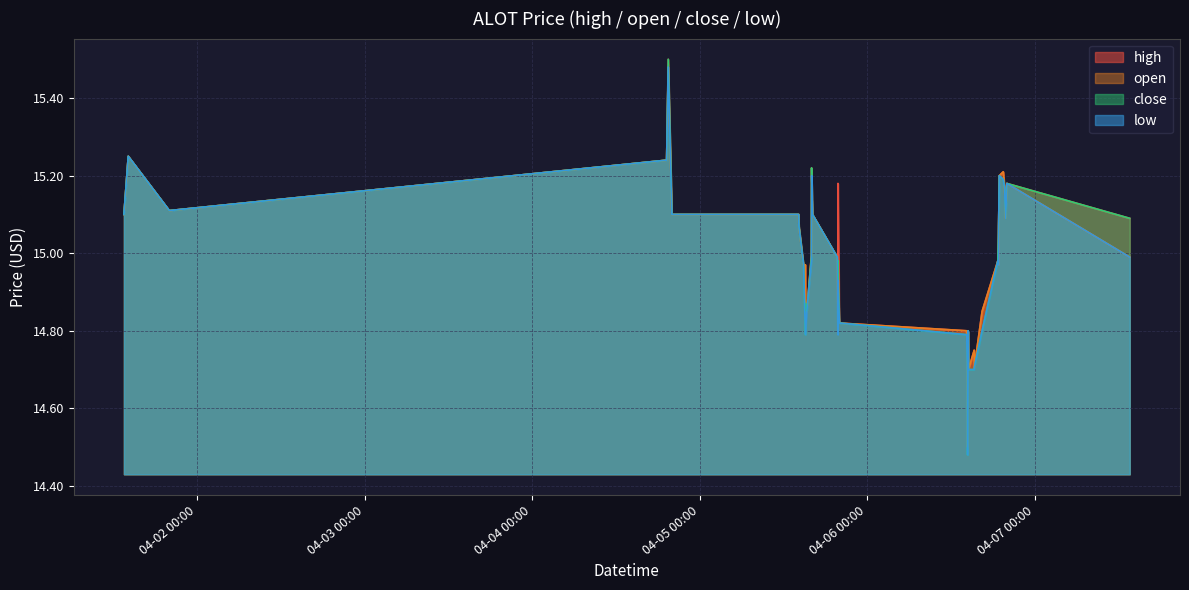

What is the spread (max minus min) of values at 2022-04-05 15:08:00?

0.2